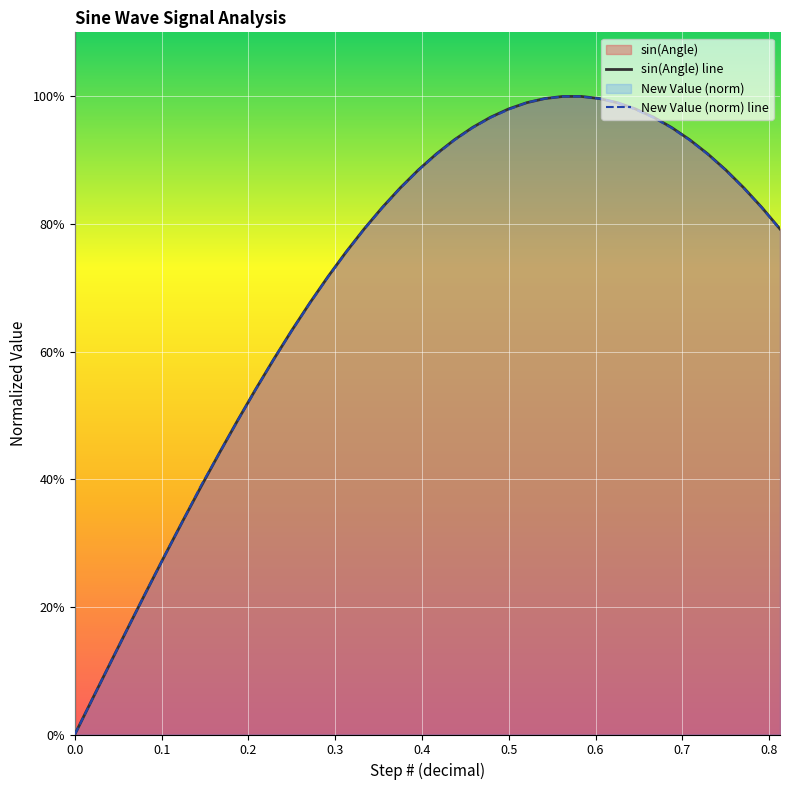

How many categories are shown in the chart?

40